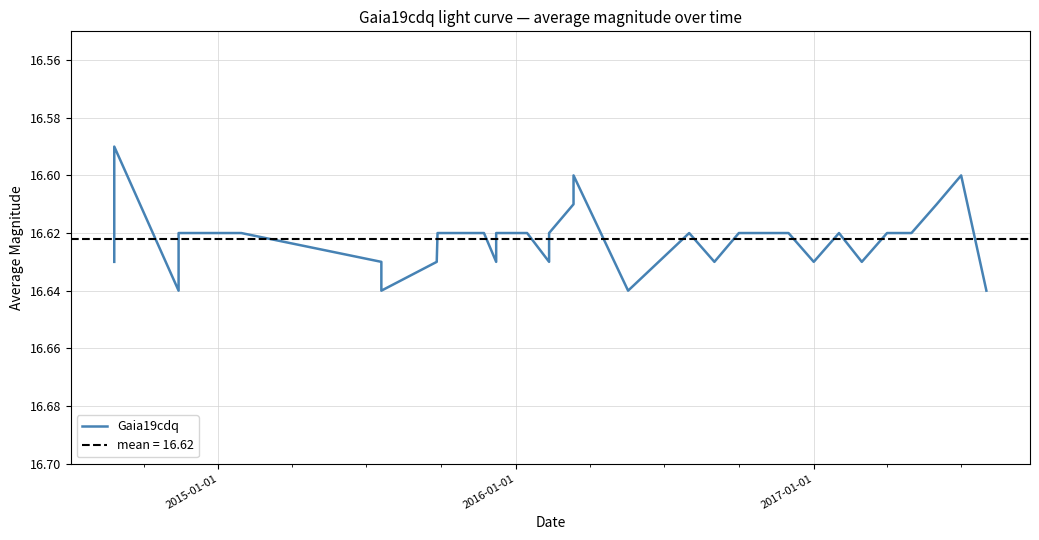

What is the sum of all values?

548.5